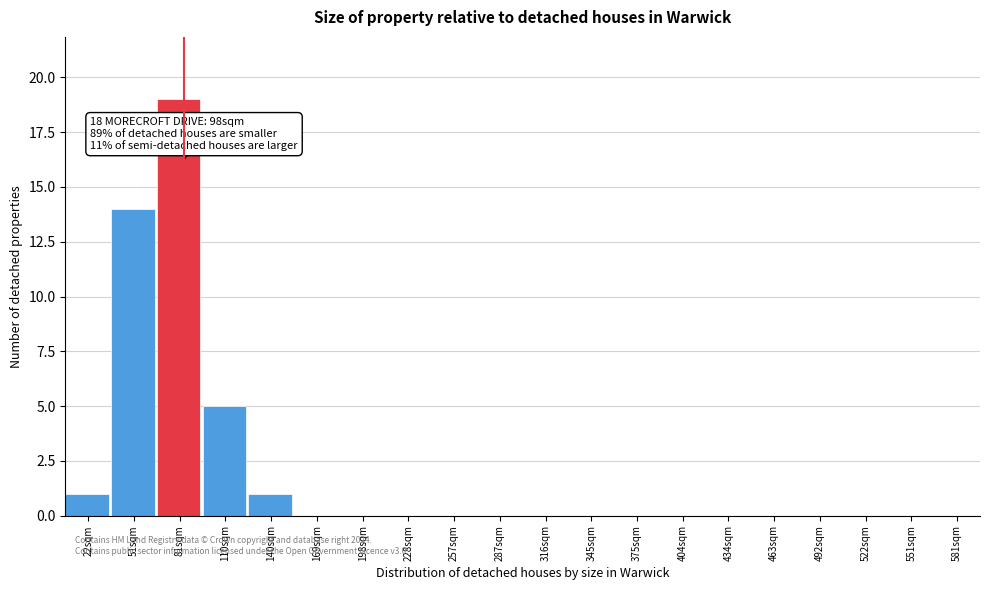

Reading left to right, extract all data points from this chart.

22sqm=1	51sqm=14	81sqm=19	110sqm=5	140sqm=1	169sqm=0	198sqm=0	228sqm=0	257sqm=0	287sqm=0	316sqm=0	345sqm=0	375sqm=0	404sqm=0	434sqm=0	463sqm=0	492sqm=0	522sqm=0	551sqm=0	581sqm=0